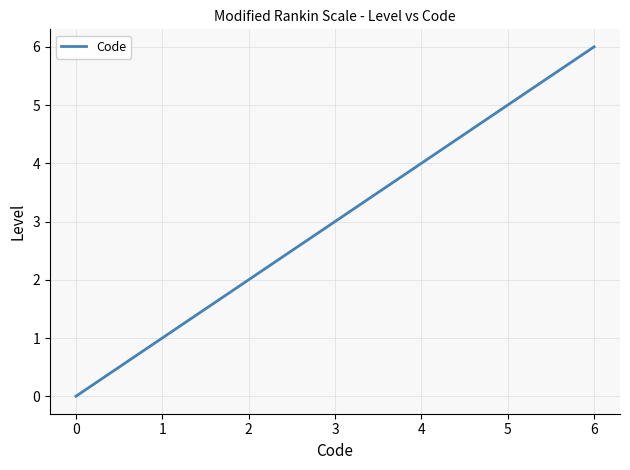

What is the change in value from 2 to 5?

+3